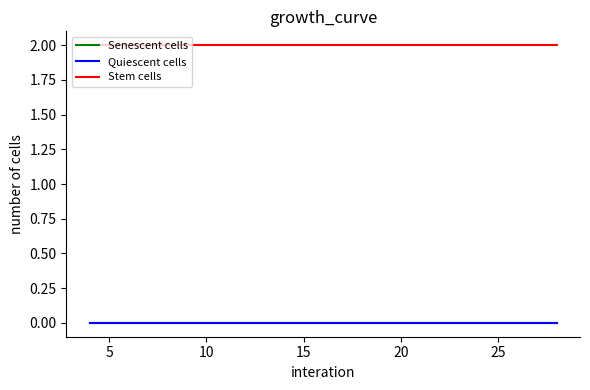

Is this an area chart (filled region under the line)?

No